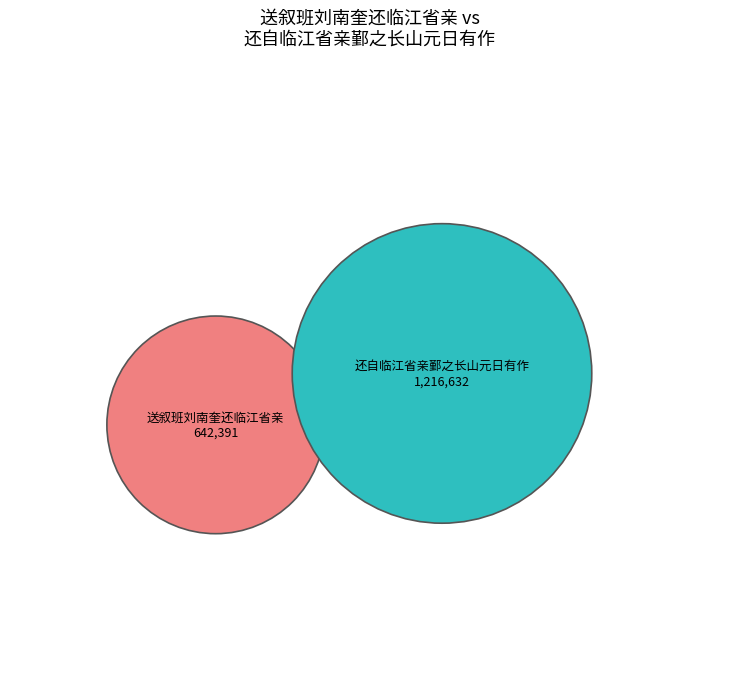

Combined, what portion of the pie is 还自临江省亲鄞之长山元日有作 and 送叙班刘南奎还临江省亲?

100.0%